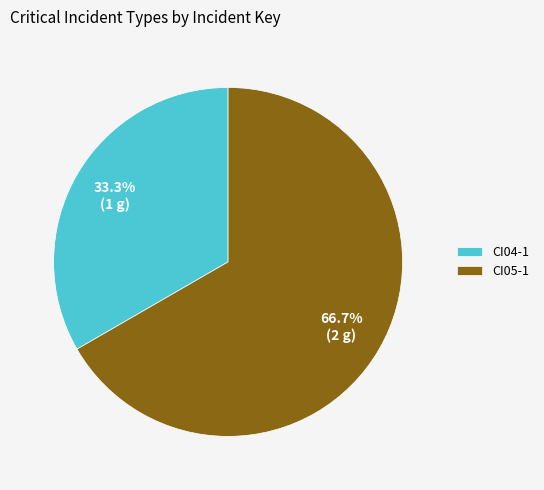

Which slice represents more than half of the pie?

CI05-1